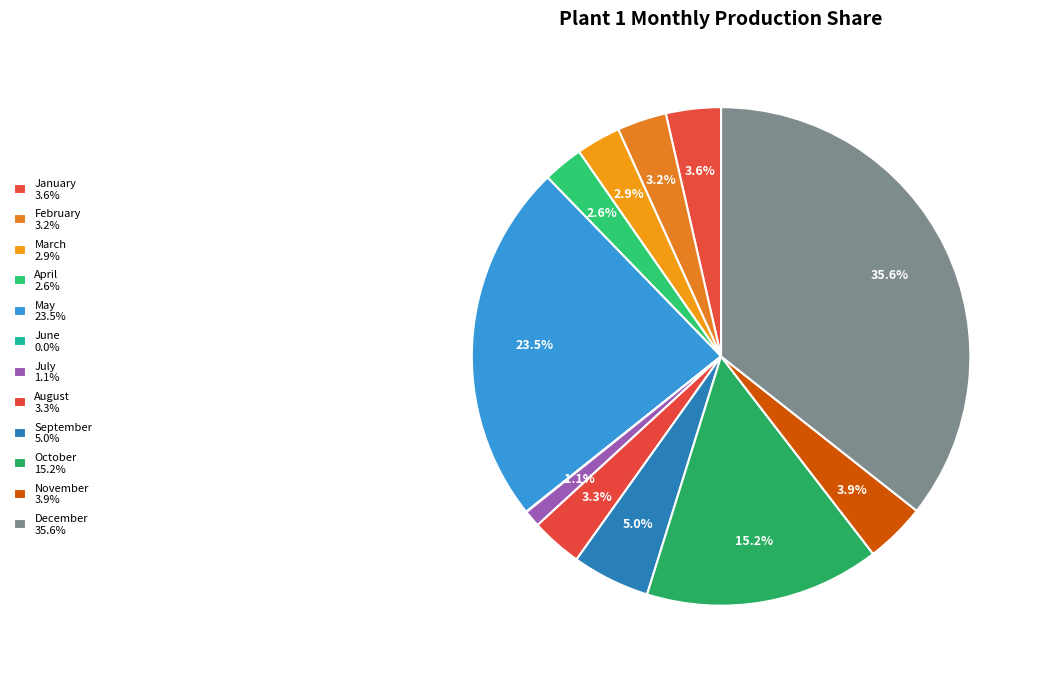

To the nearest percent, what portion does February represent?

3%